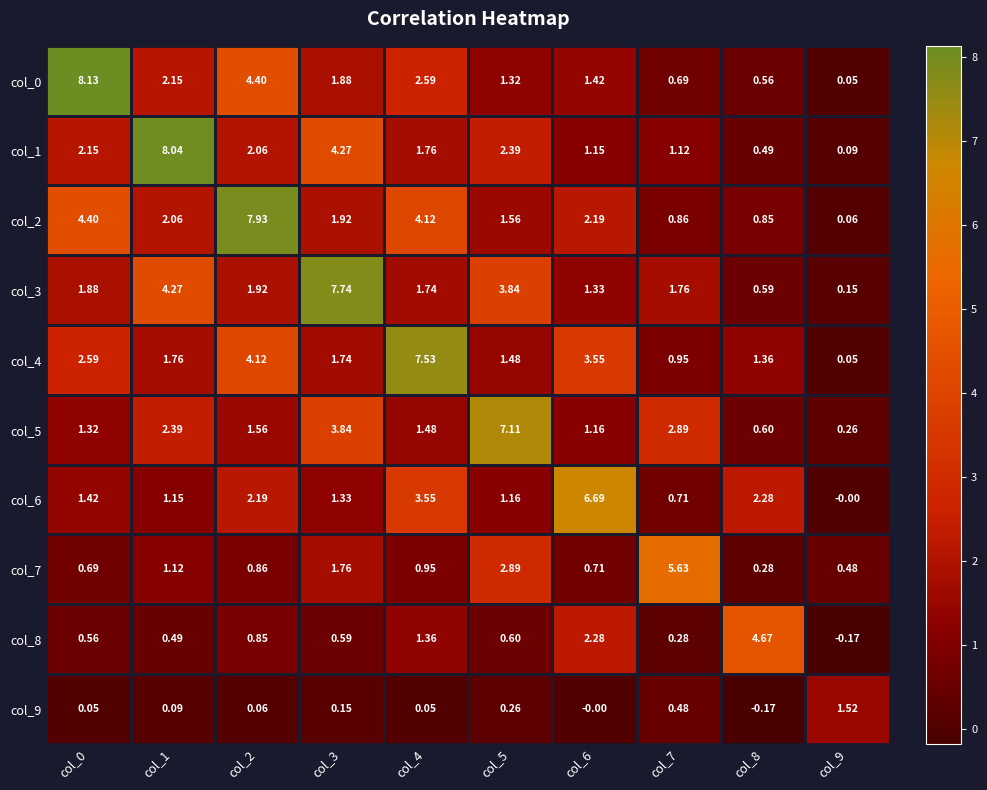

Is the value of col_1 at col_8 greater than the value of col_7 at col_0?

No